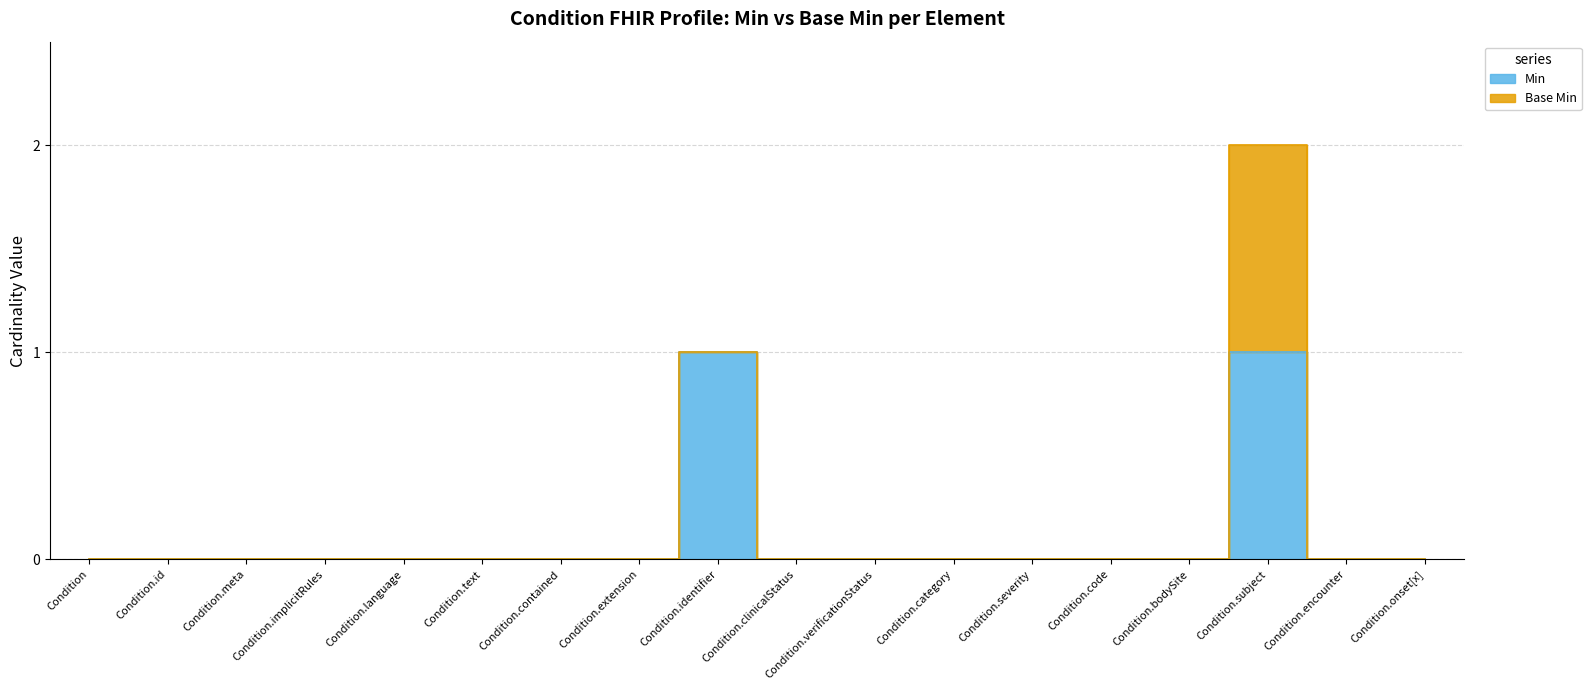

The value at Condition.language is 0. True or false?

False